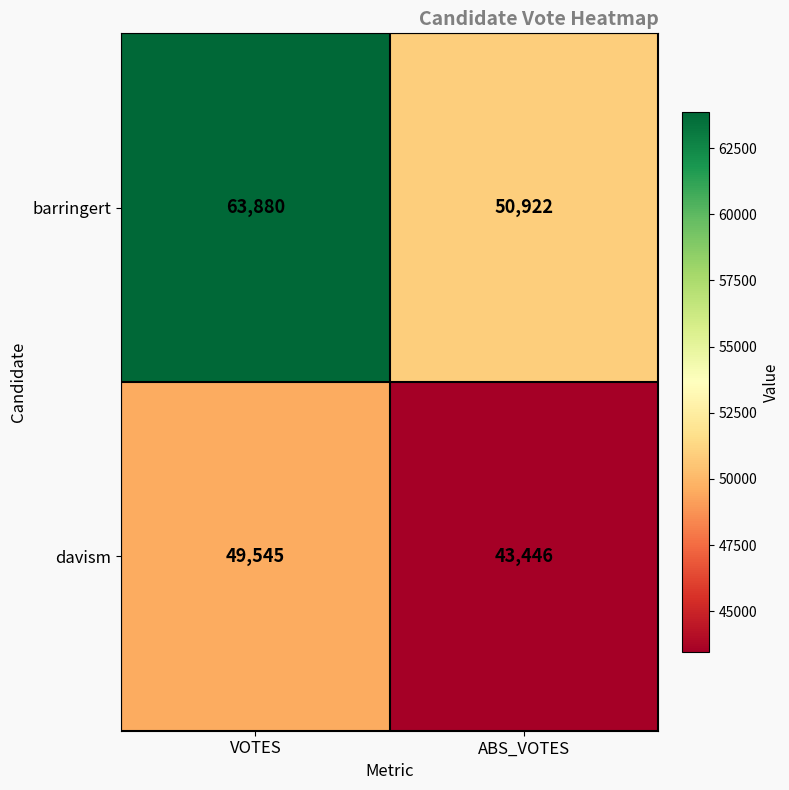

What is the greatest value displayed?

63880